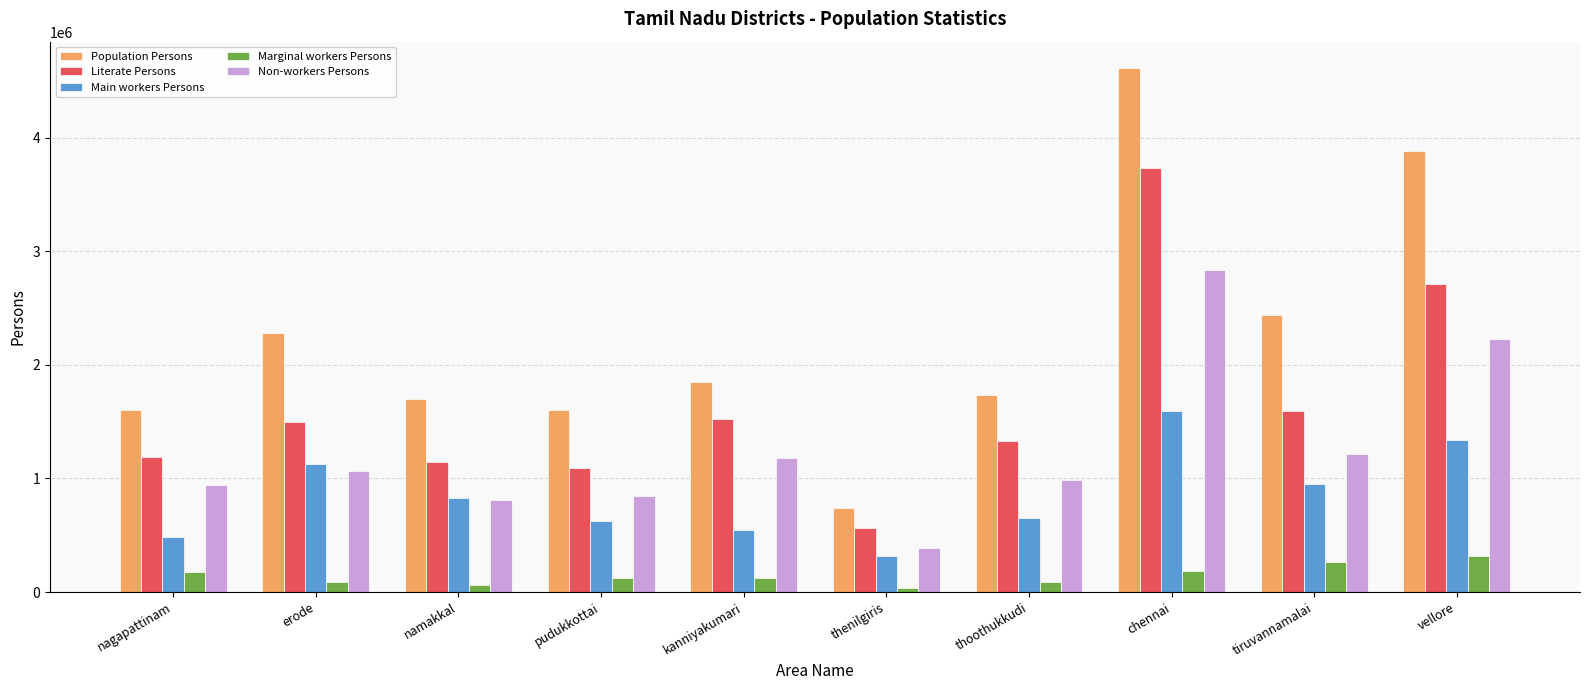

Between pudukkottai and chennai, which series saw the biggest shift?

Population Persons